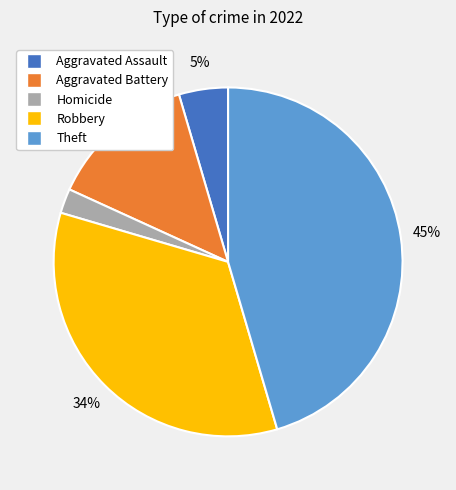

To the nearest percent, what is the difference between the largest and smallest slice percentages?

43%